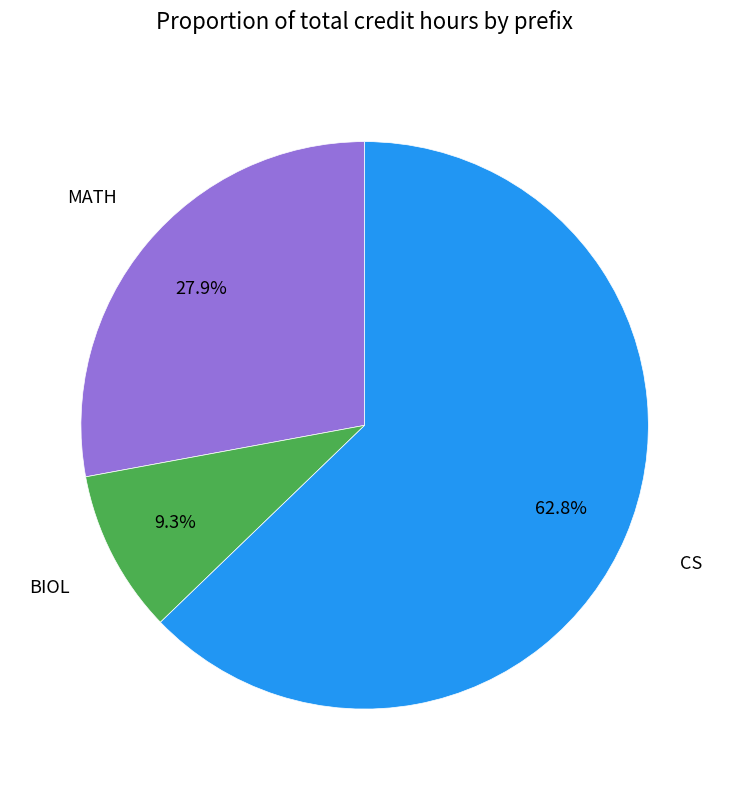

Does any single category account for the majority?

Yes